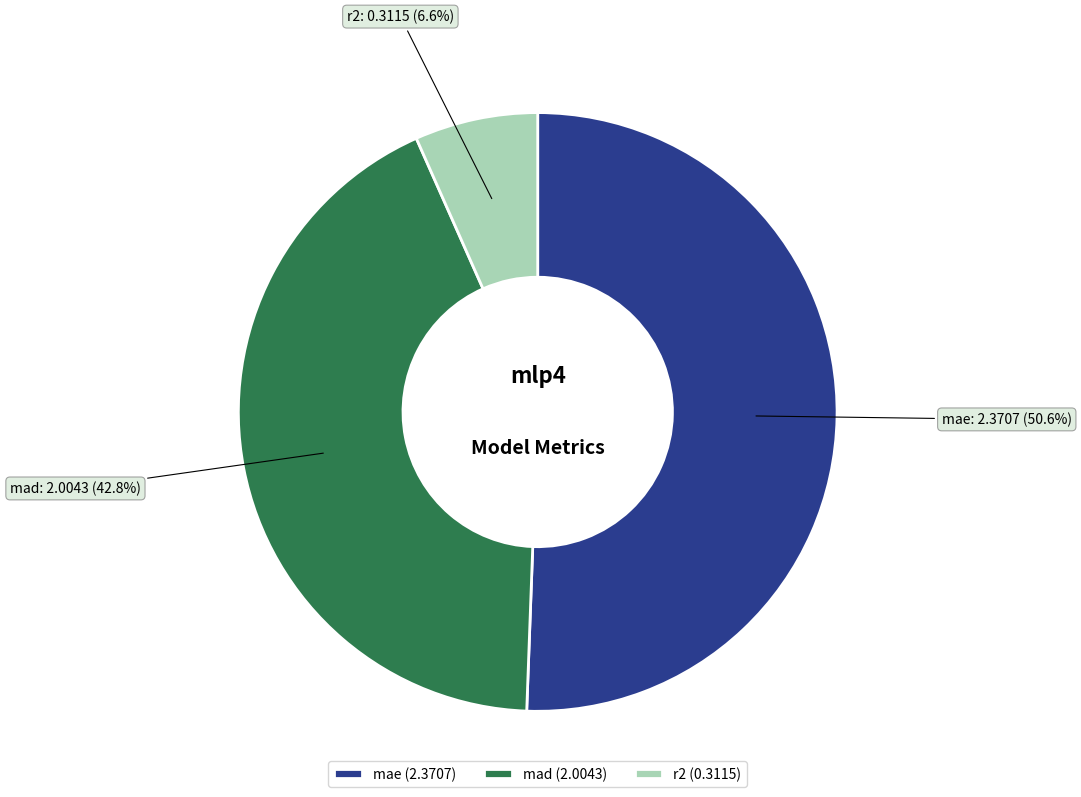

To the nearest percent, what portion does mae represent?

51%